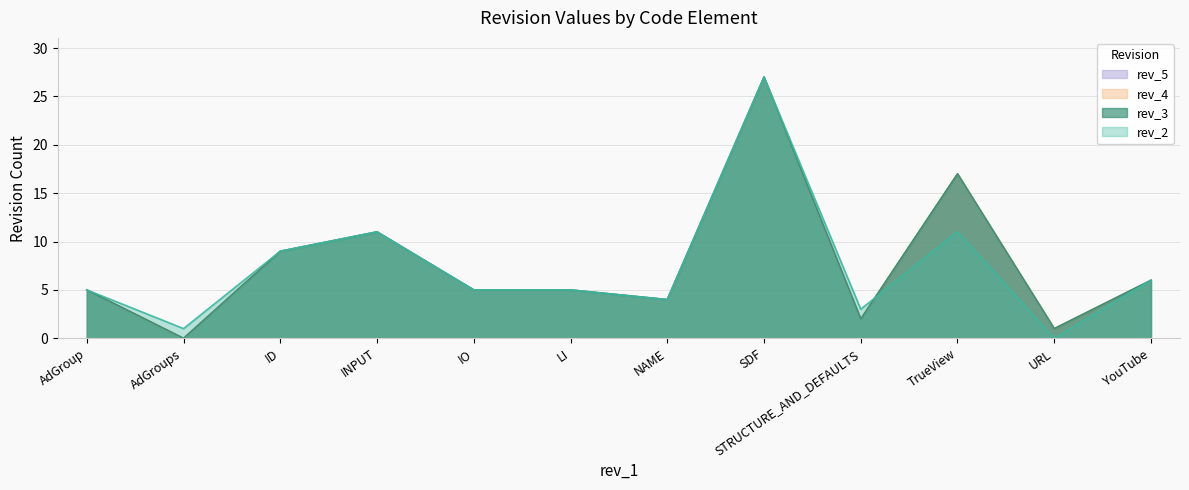

How many series are shown in this chart?

4